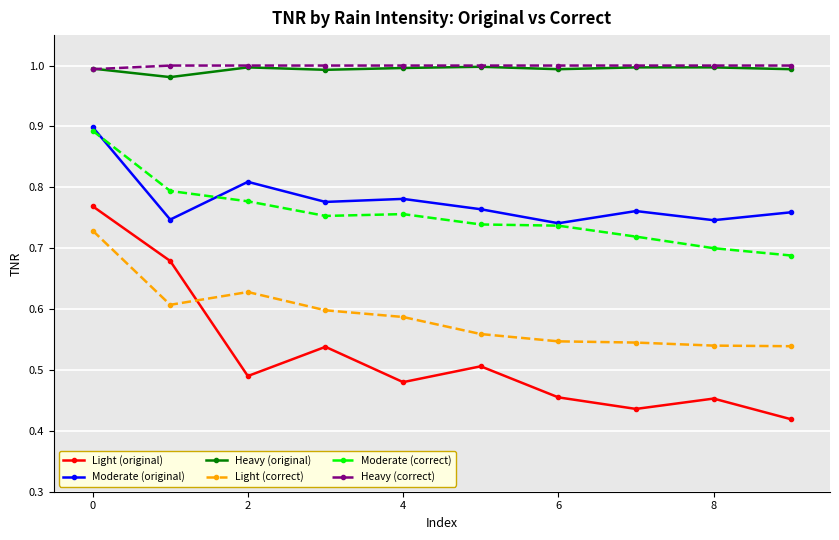

True or false: Moderate (original) and Light (original) intersect in this chart.

False